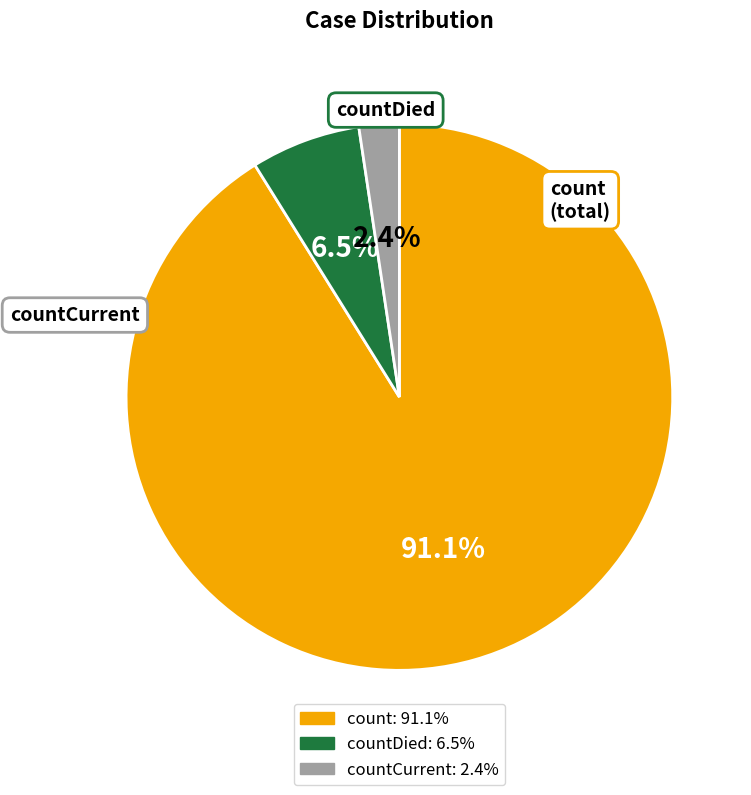

Count the number of slices in the pie.

3